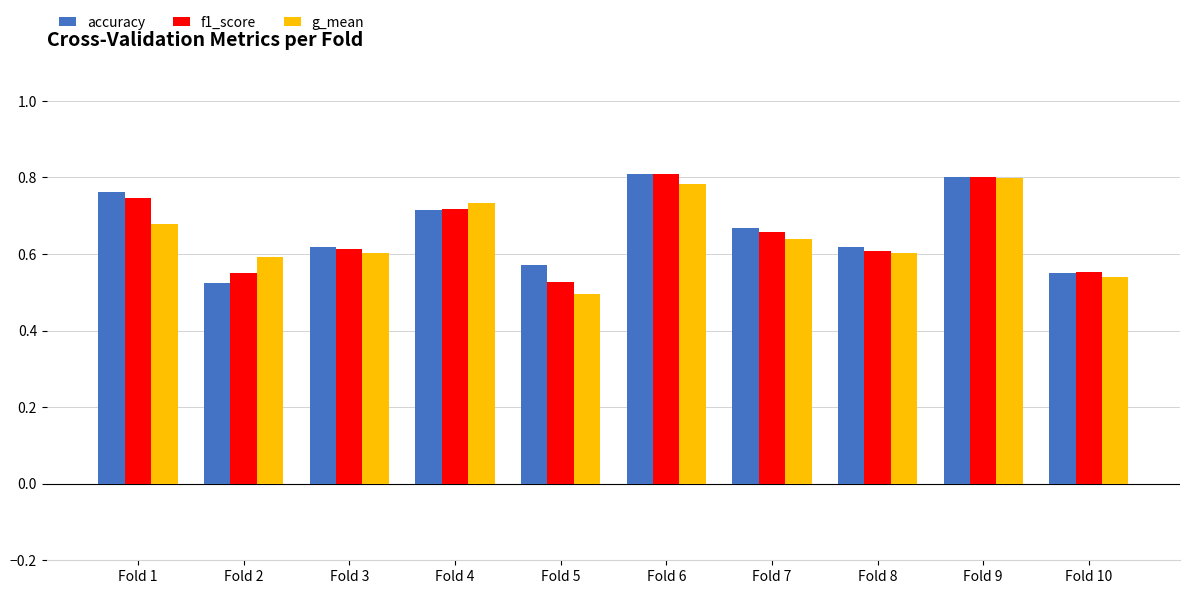

Is it true that f1_score equals 0.5 at Fold 4?

False